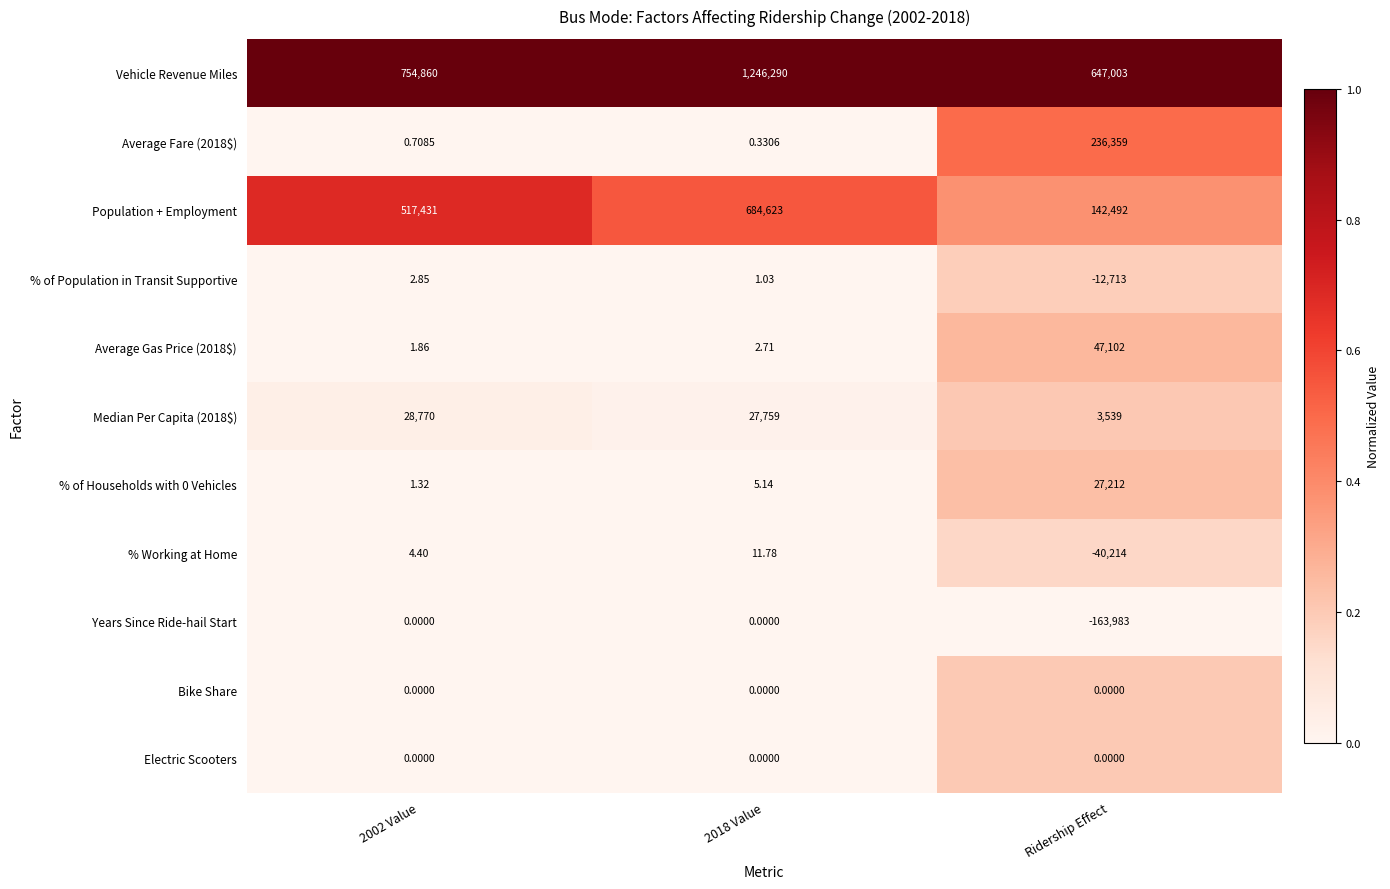

At which label does % of Population in Transit Supportive reach its minimum?

Ridership Effect